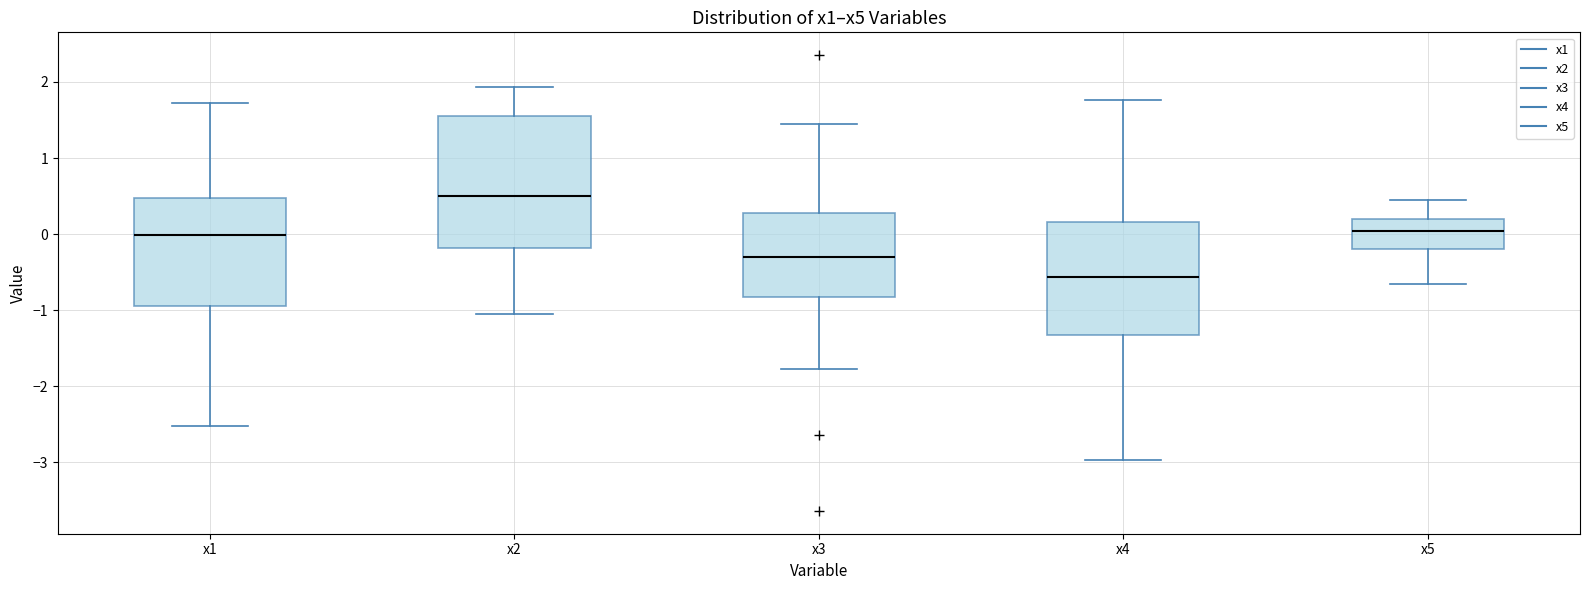

Which box is the tallest, from its lower edge to its upper edge?

x2